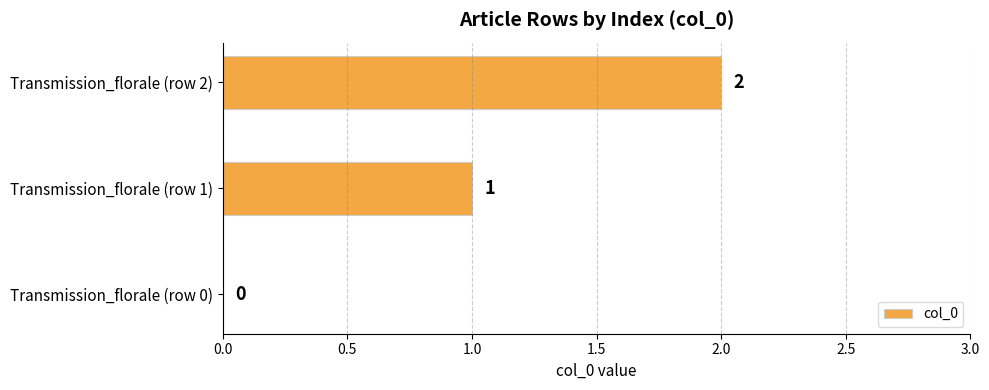

What is the change in value from Transmission_florale (row 0) to Transmission_florale (row 2)?

+2